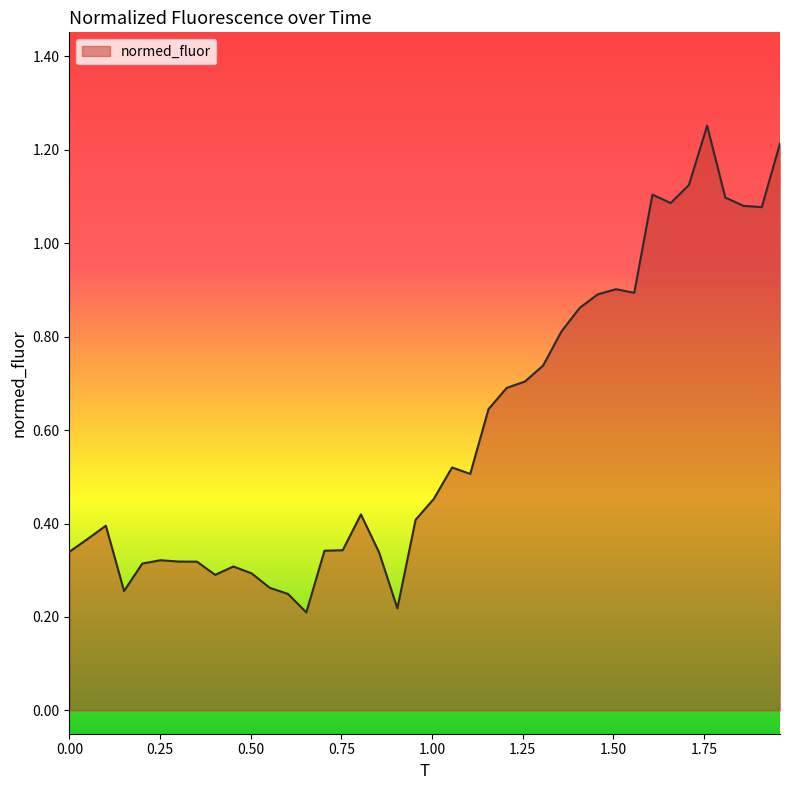

Rank the categories by value from highest to lowest.

1.7582159624413147, 1.959154929577465, 1.707981220657277, 1.607511737089202, 1.8084507042253524, 1.6577464788732394, 1.8586854460093898, 1.9089201877934274, 1.507042253521127, 1.5572769953051646, 1.4568075117370893, 1.4065727699530517, 1.3563380281690143, 1.3061032863849766, 1.255868544600939, 1.2056338028169014, 1.155399061032864, 1.0549295774647889, 1.1051643192488265, 1.0046948356807512, 0.803755868544601, 0.9544600938967137, 0.10046948356807513, 0.05023474178403756, 0.7535211267605635, 0.7032863849765258, 0.0, 0.8539906103286385, 0.2511737089201878, 0.30140845070422534, 0.3516431924882629, 0.20093896713615025, 0.4521126760563381, 0.5023474178403756, 0.4018779342723005, 0.5525821596244133, 0.15070422535211267, 0.6028169014084507, 0.9042253521126762, 0.6530516431924883